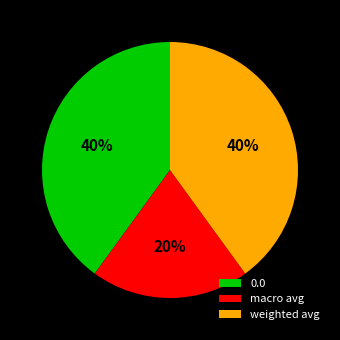

True or false: macro avg accounts for 20% of the total.

True